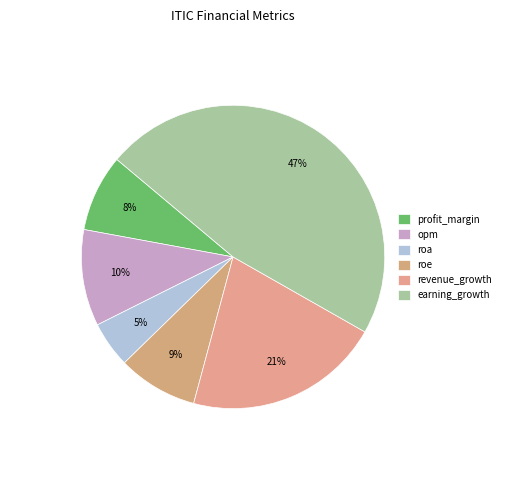

What percentage is the earning_growth slice, to the nearest percent?

47%